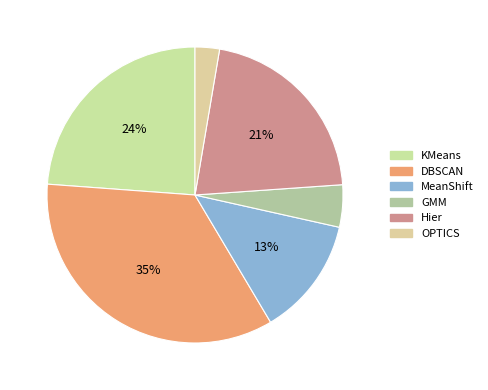

Does KMeans account for over 50% of the chart?

No